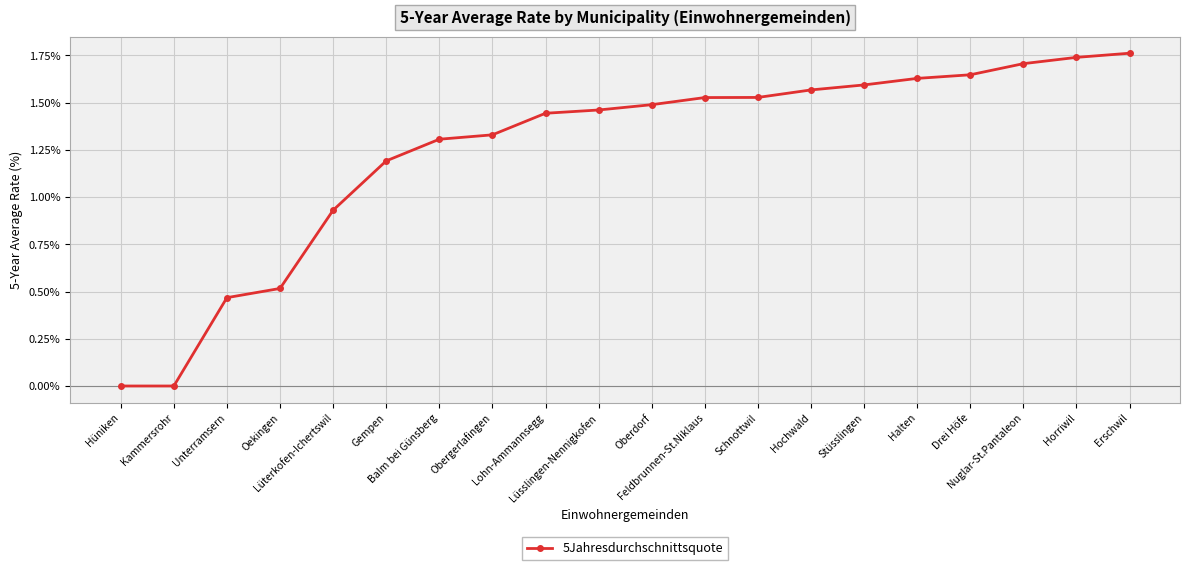

The value at Feldbrunnen-St.Niklaus is 1.5. True or false?

True